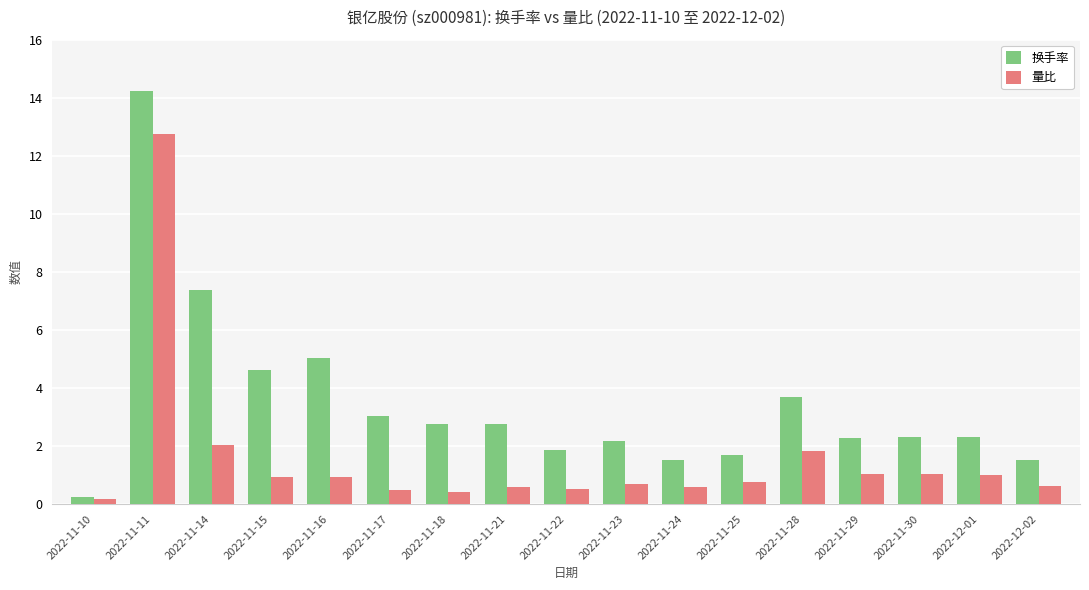

What is the sum of all 换手率 values?

59.4